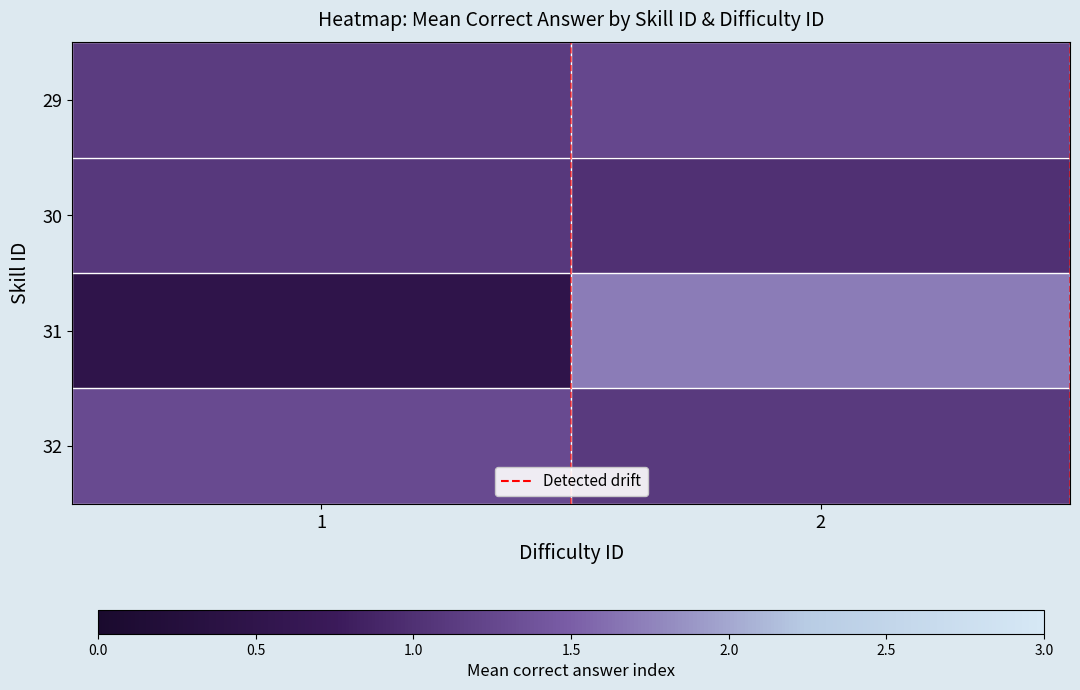

What is the smallest value displayed?

0.5